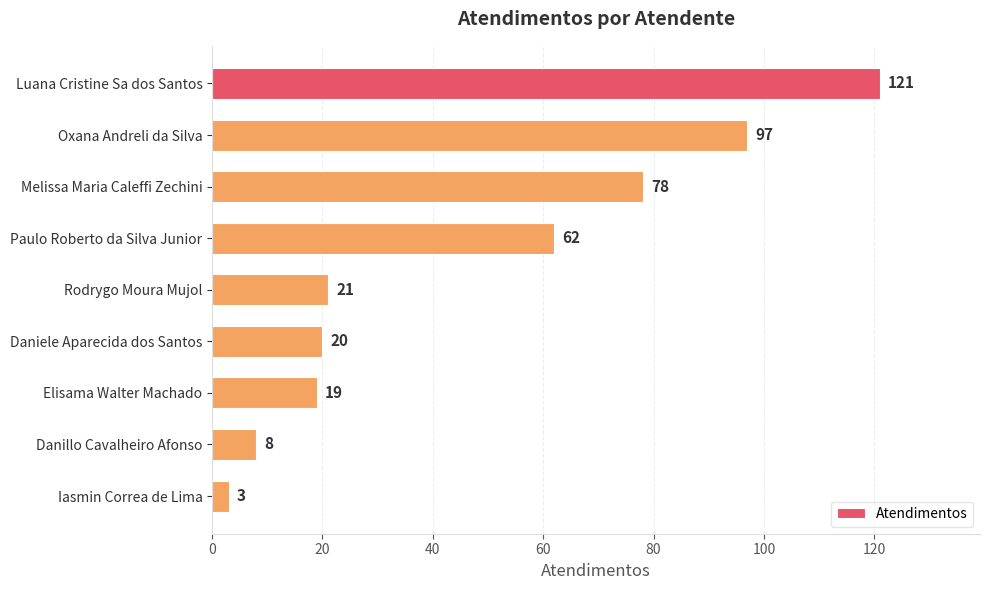

Which has a higher value, Oxana Andreli da Silva or Daniele Aparecida dos Santos?

Oxana Andreli da Silva